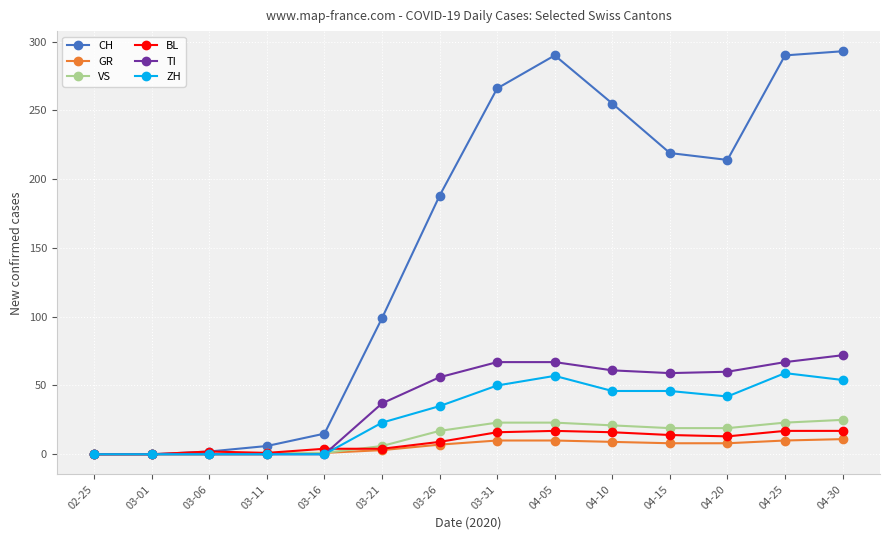

How many lines are shown in the chart?

6